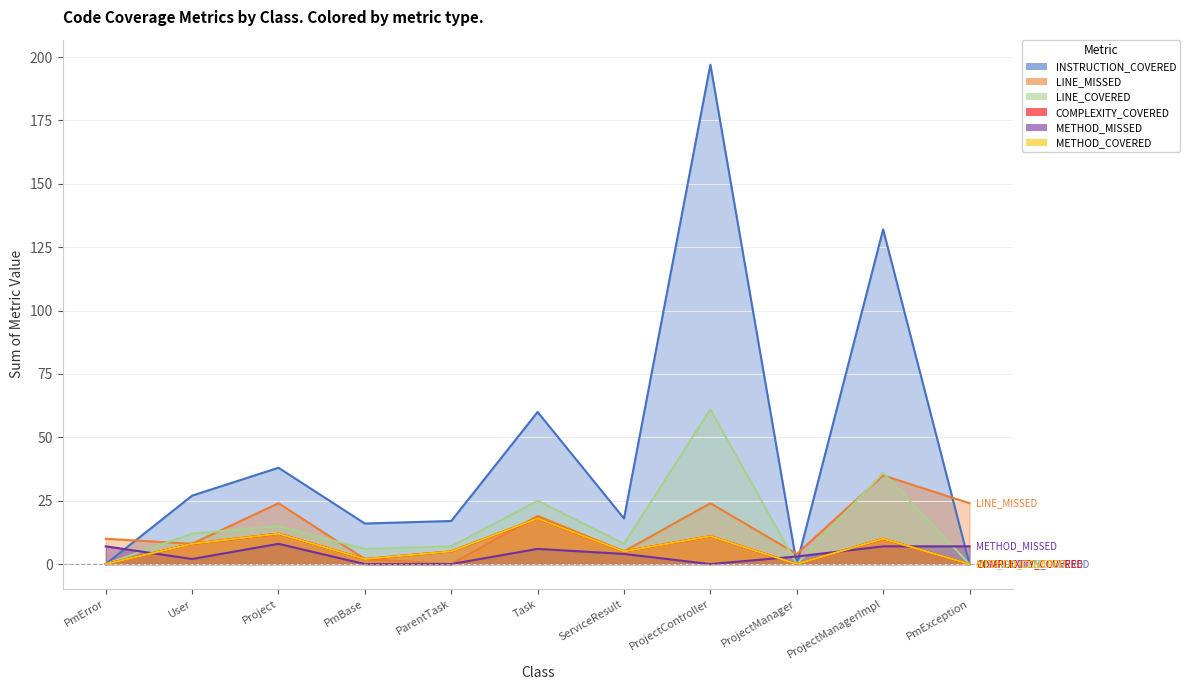

What is the value of the COMPLEXITY_COVERED point at the 3rd from the left?

12